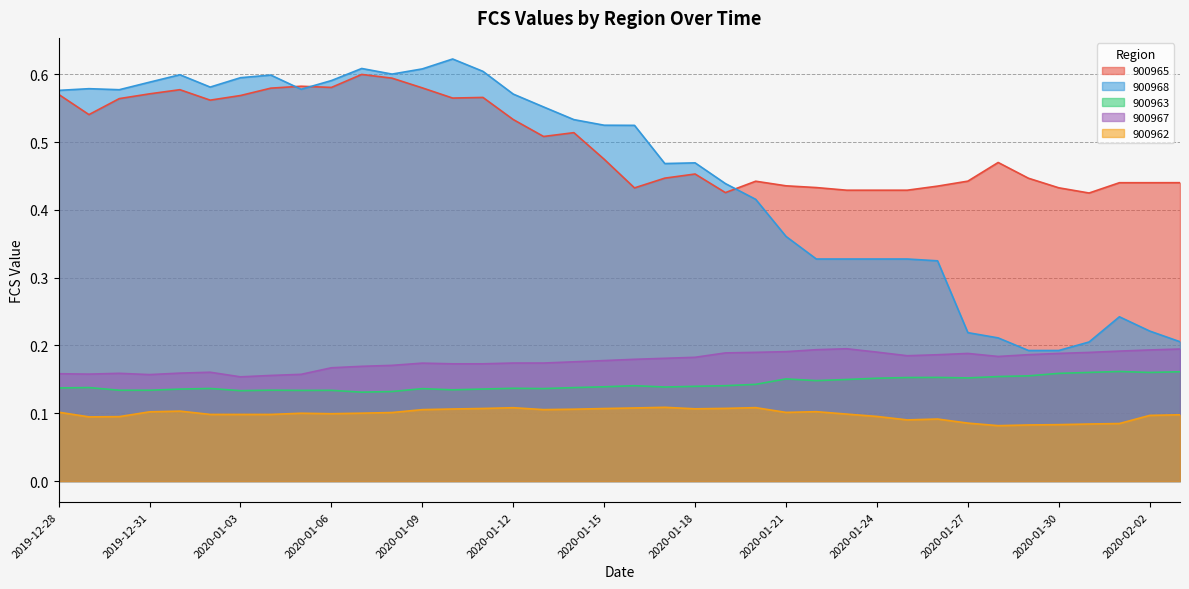

What is the minimum value for 900965?

0.4